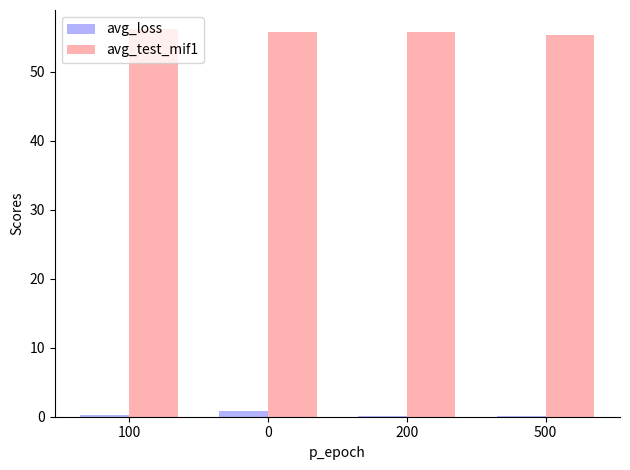

What is the sum of all avg_loss values?

1.2